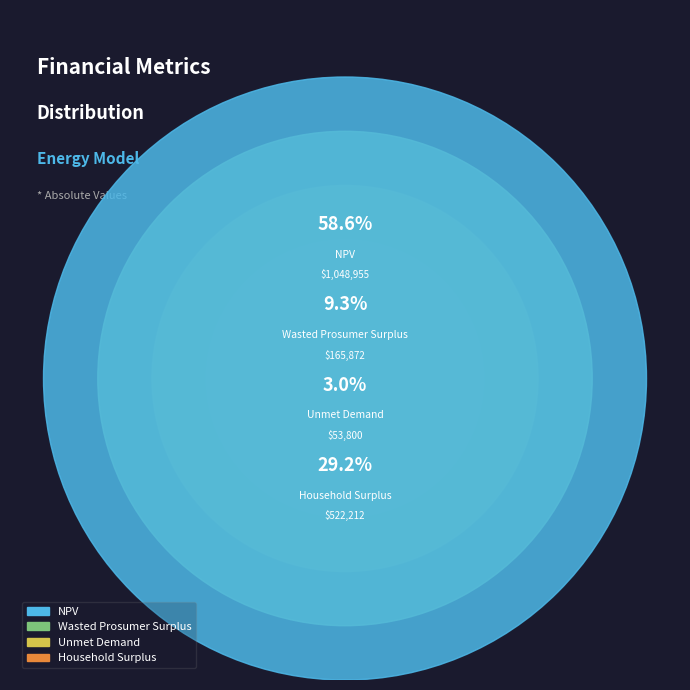

To the nearest percent, what is the difference between the Unmet Demand and Wasted Prosumer Surplus slice percentages?

6%